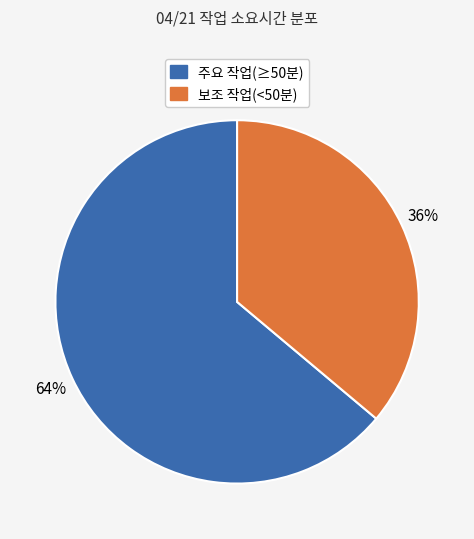

To the nearest percent, what is the difference between the largest and smallest slice percentages?

28%